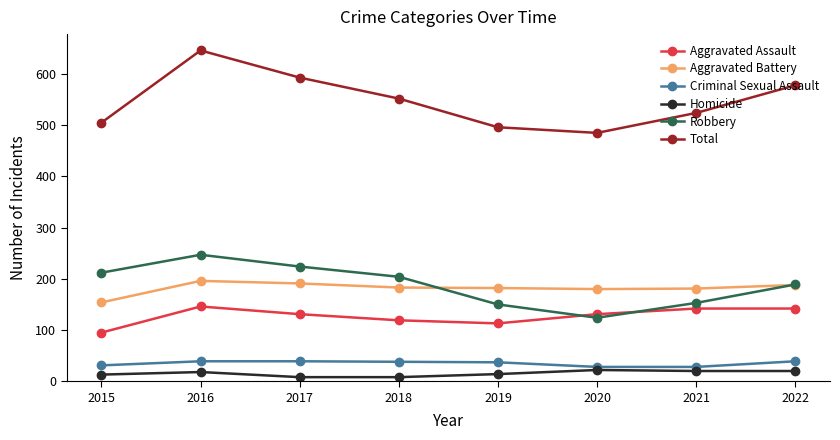

At how many categories does at least one series exceed 294?

8